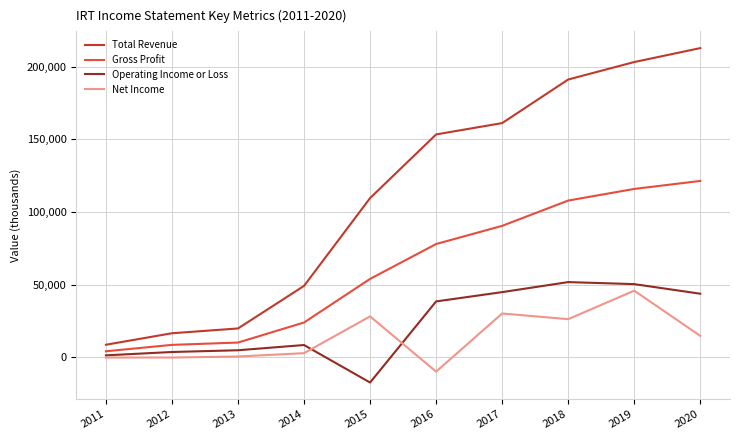

In Net Income, how many points are higher than both neighbors (excluding endpoints)?

3